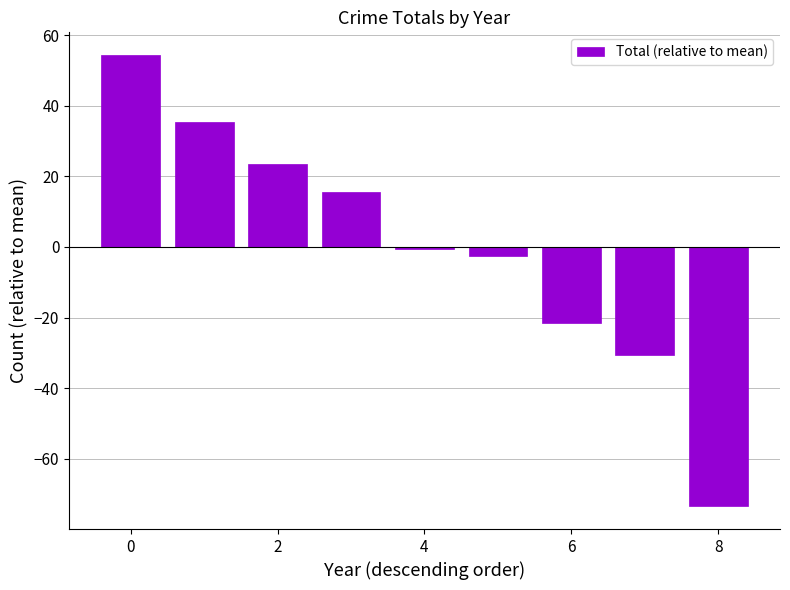

How many series are shown in this chart?

1